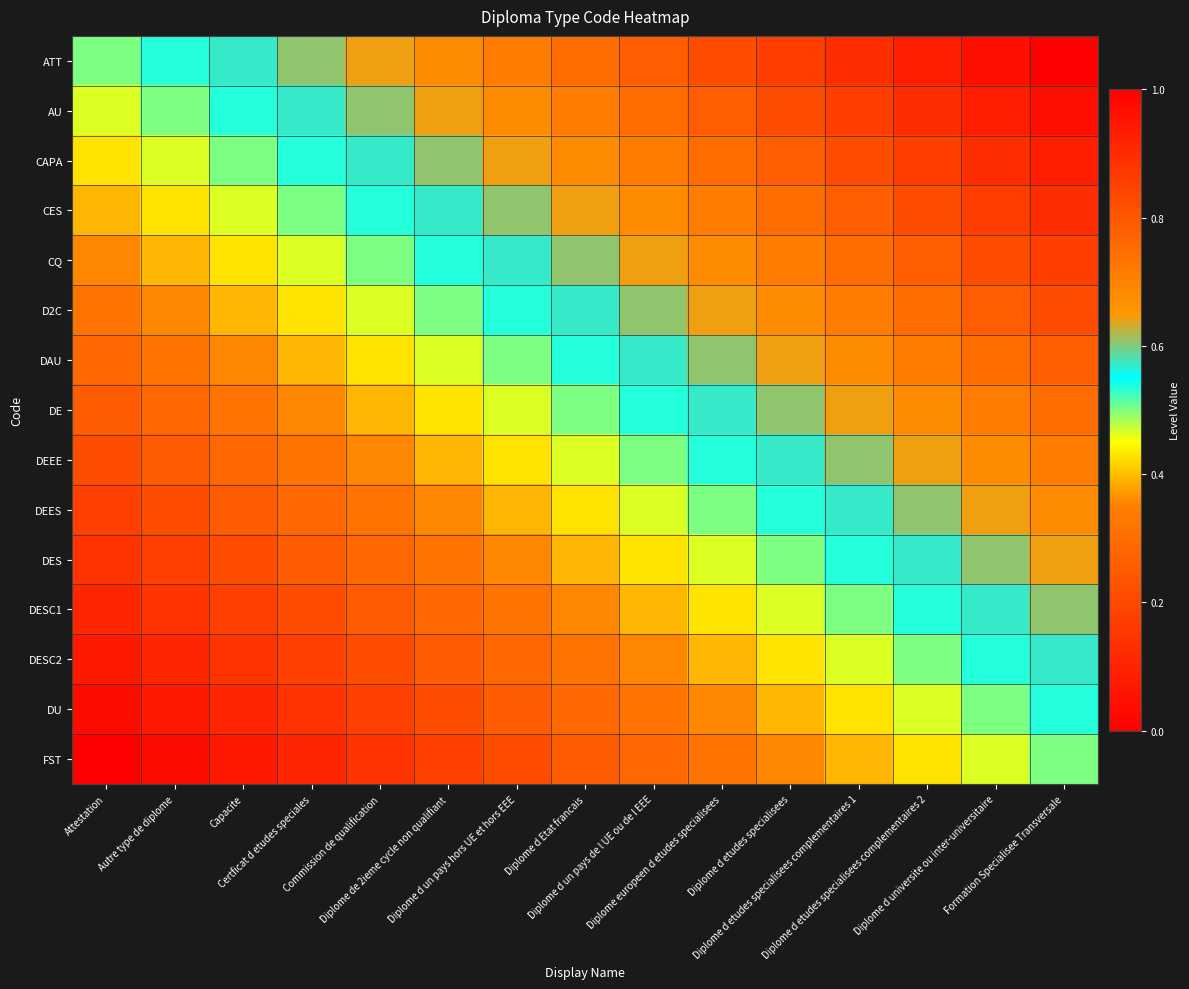

Which category has the lowest value across all series?

Attestation